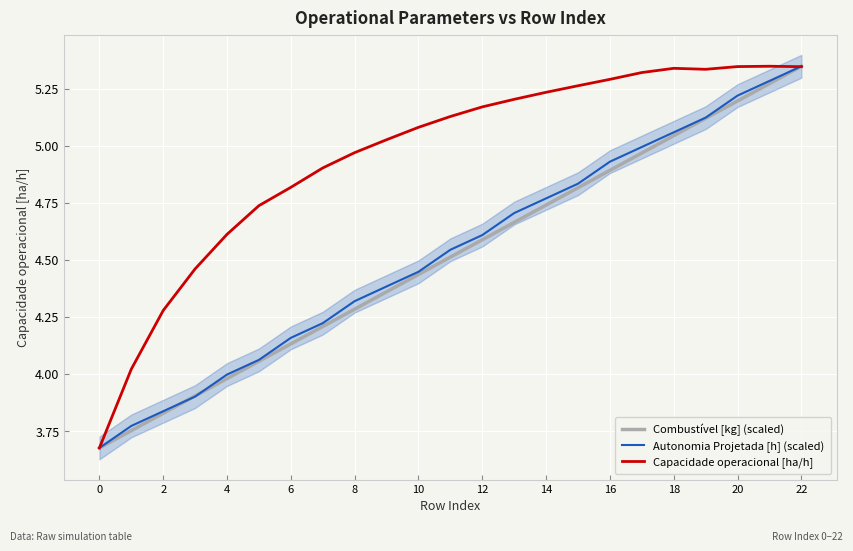

In Capacidade operacional [ha/h], how many points are higher than both neighbors (excluding endpoints)?

2